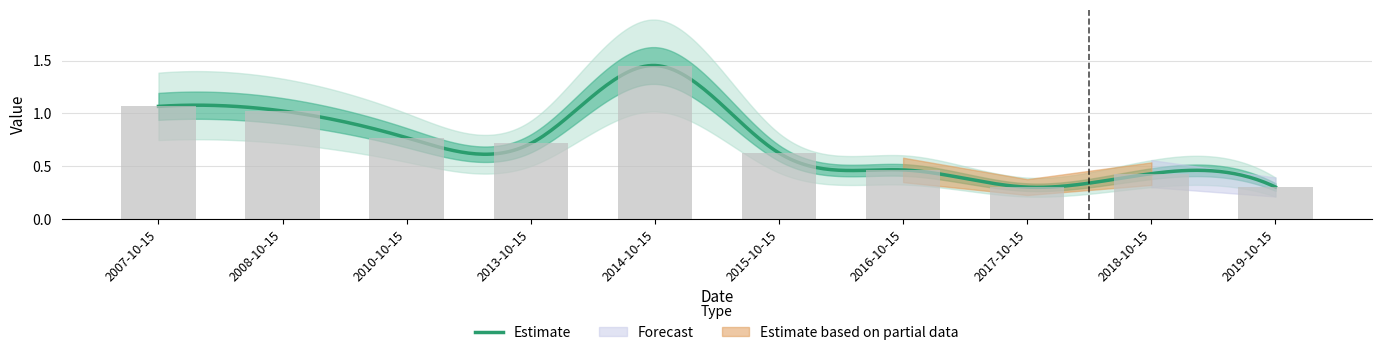

Rank the categories by value from highest to lowest.

2014-10-15, 2007-10-15, 2008-10-15, 2010-10-15, 2013-10-15, 2015-10-15, 2016-10-15, 2018-10-15, 2019-10-15, 2017-10-15